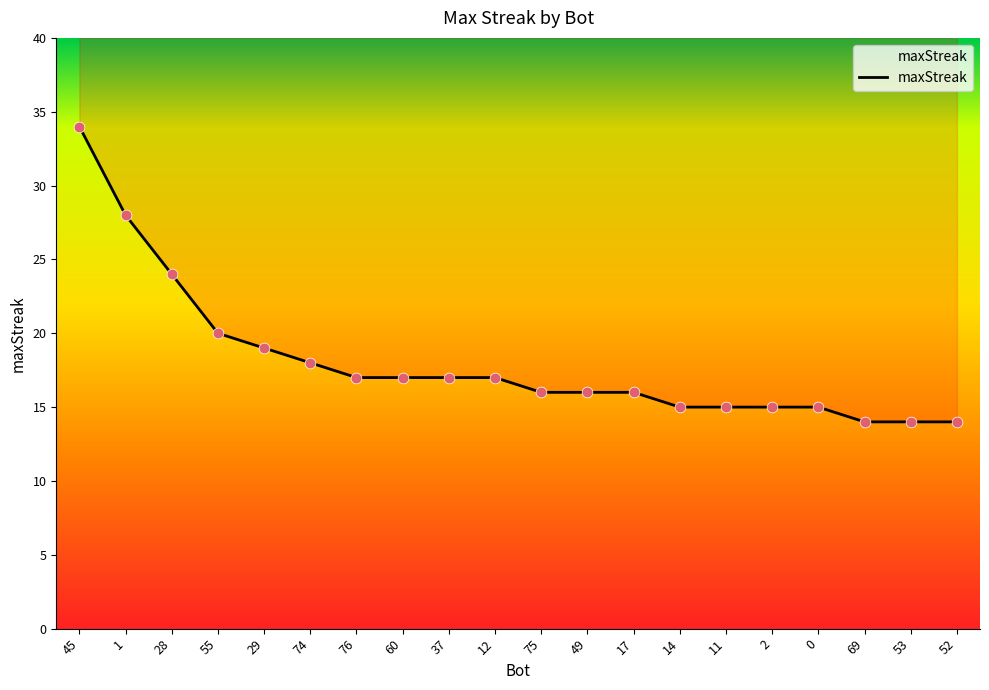

What is the change in value from 37 to 14?

-2